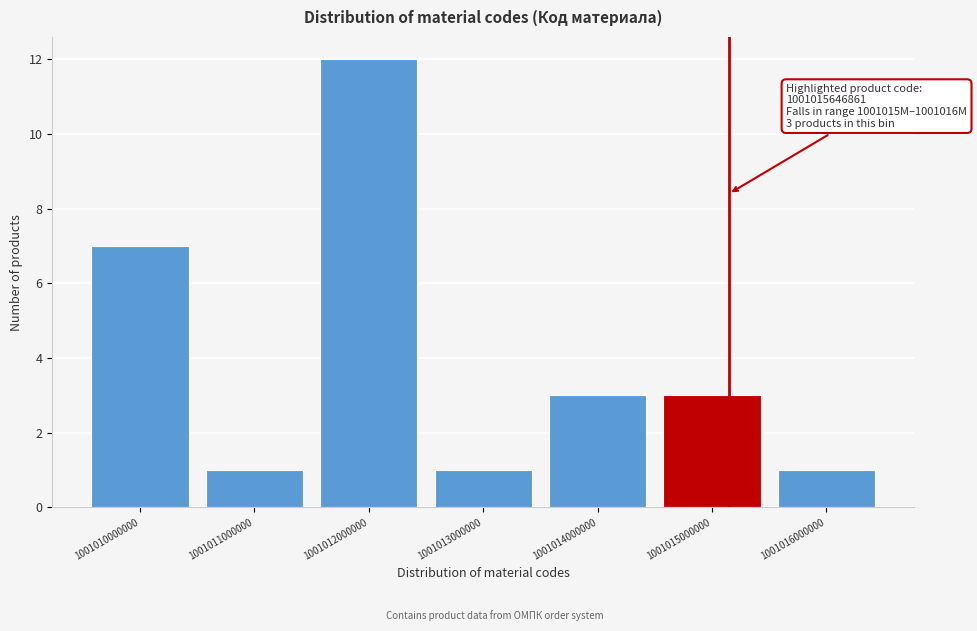

Reading left to right, transcribe all the data shown in this chart.

7	1	12	1	3	3	1